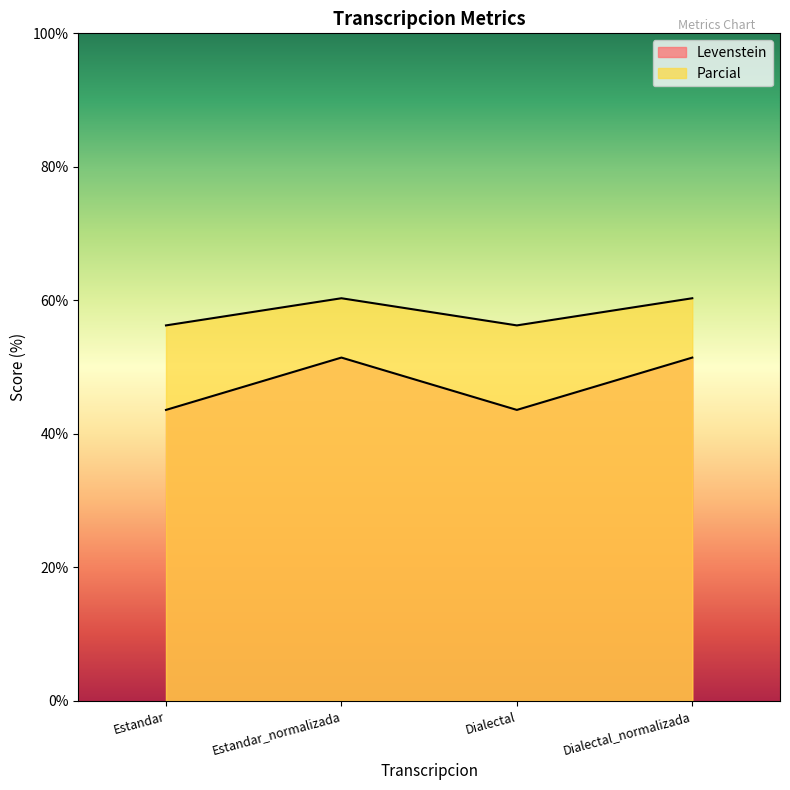

At which category is the sum across all series the highest?

Estandar_normalizada